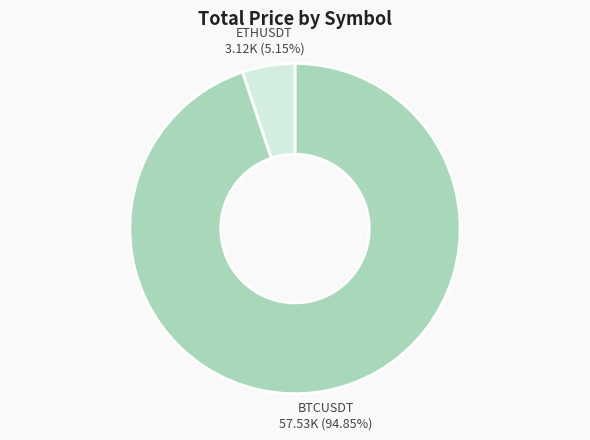

Does any single category account for the majority?

Yes